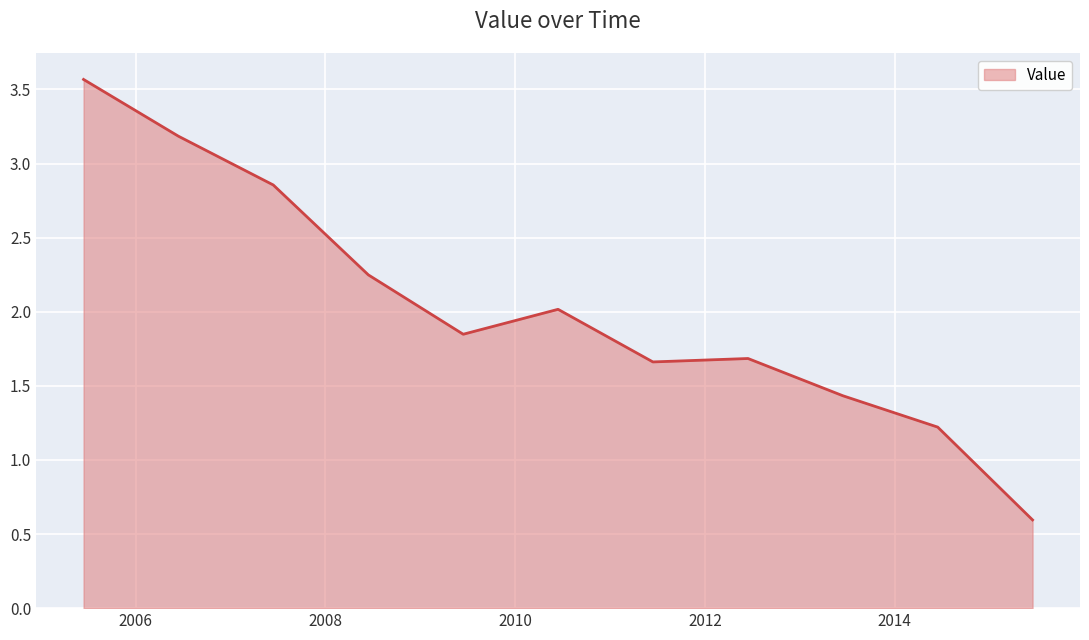

What is the minimum value shown in the chart?

0.6